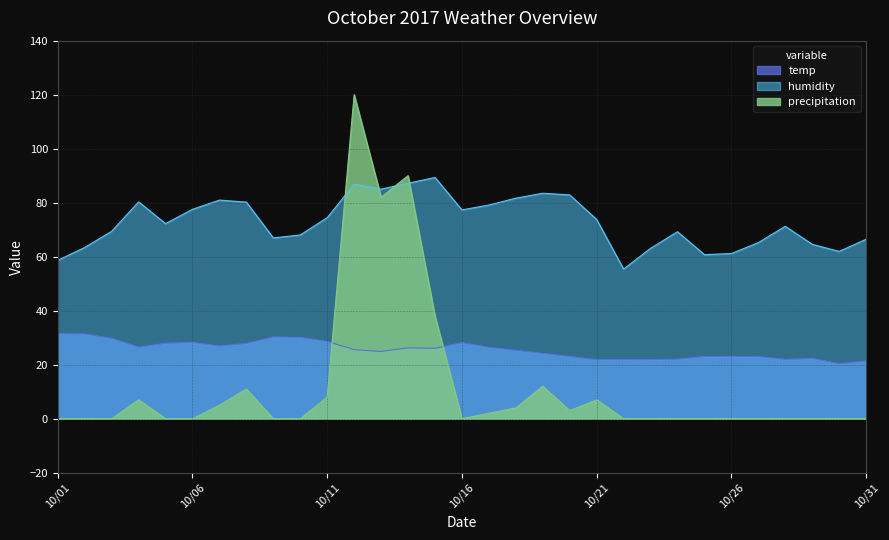

Is the value of temp at 10/06 greater than the value of humidity at 10/06?

No